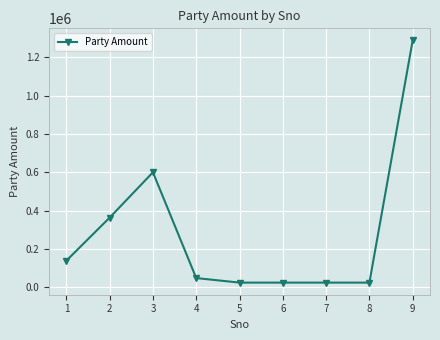

True or false: the data shows 1288333 at 9.

True